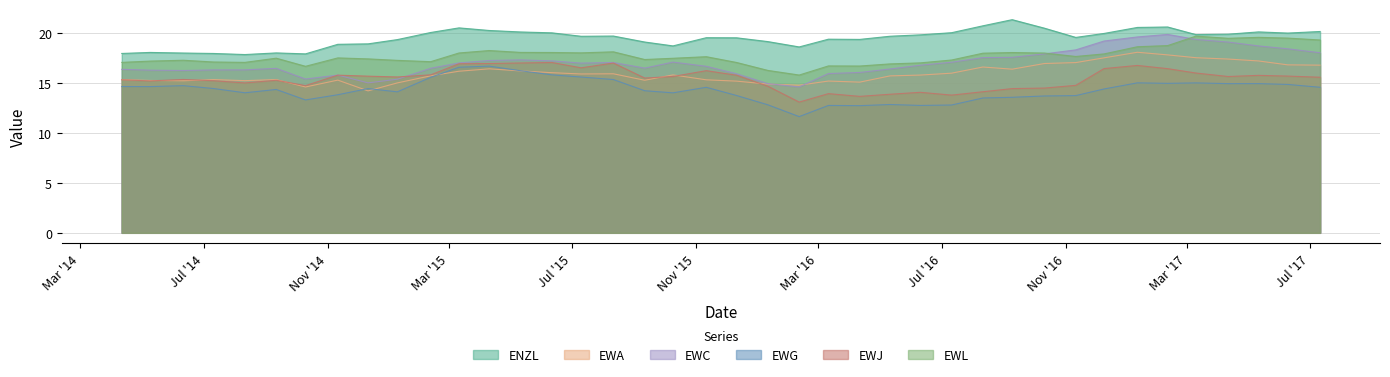

How many interior local valleys does the EWJ series have?

10